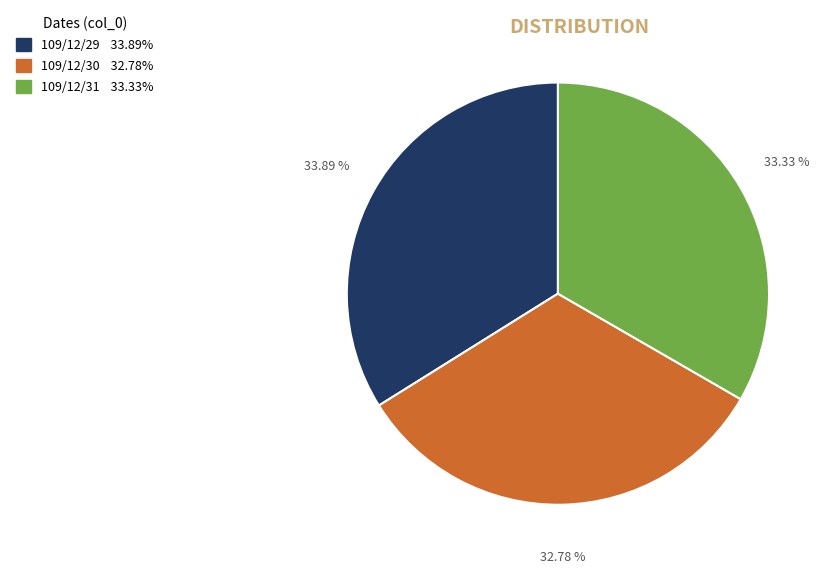

To the nearest percent, what is the average slice percentage?

33%